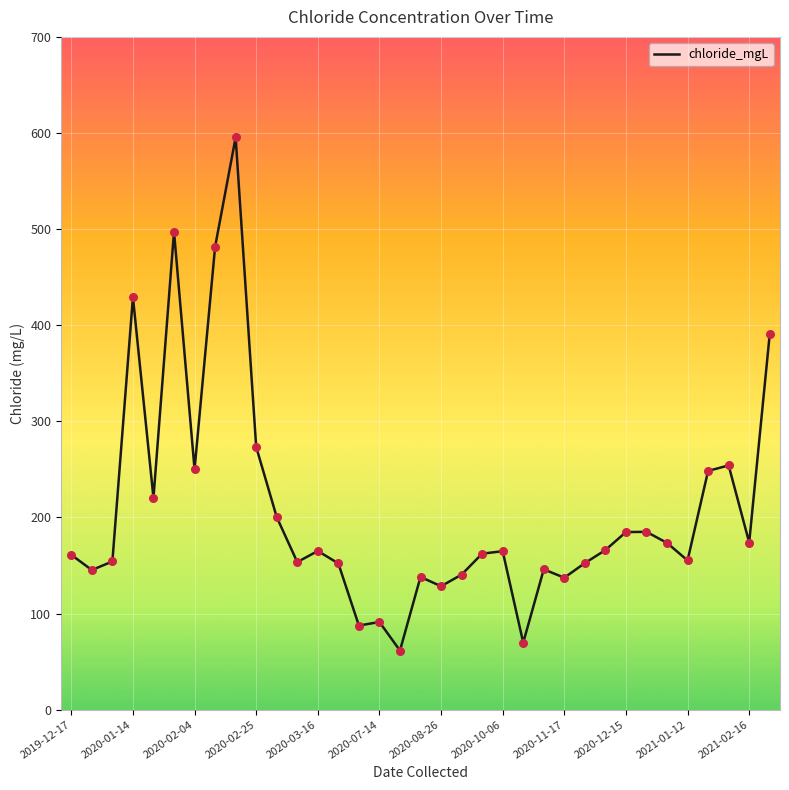

What is the minimum value shown in the chart?

61.5